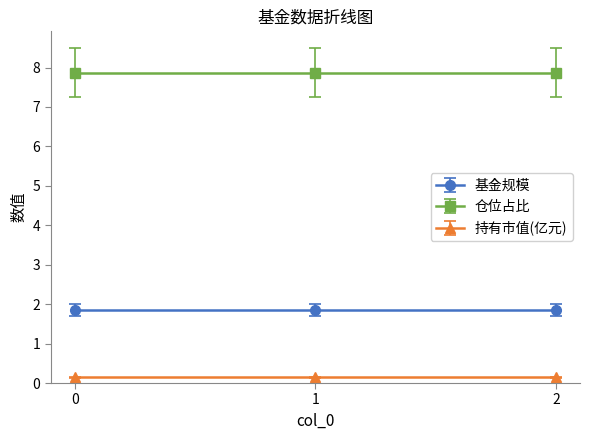

Rank the series at 2 from highest to lowest value.

仓位占比, 基金规模, 持有市值(亿元)